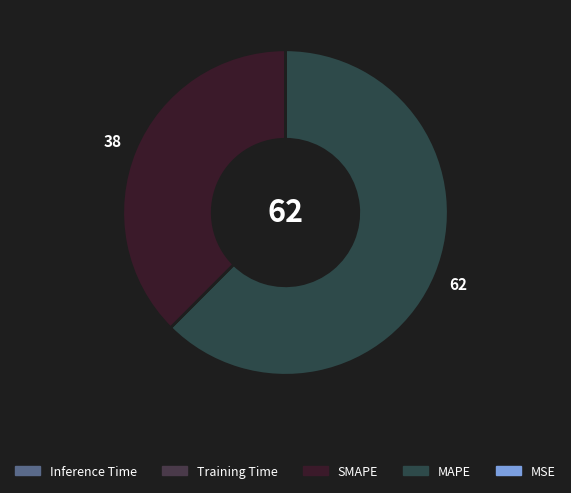

Rank the categories by value from highest to lowest.

MAPE, SMAPE, Training Time, Inference Time, MSE